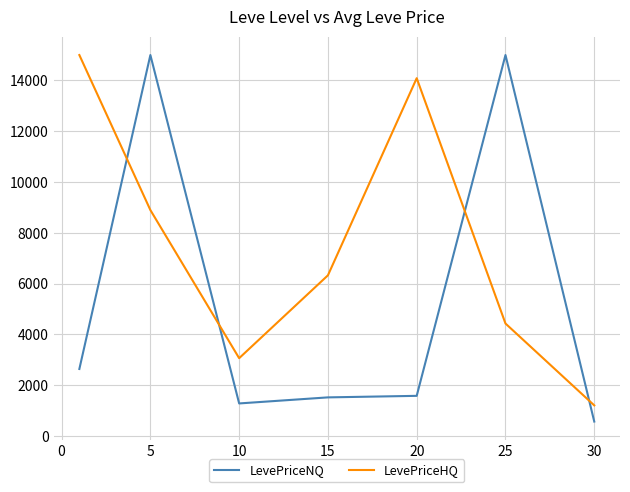

What is the maximum value shown in the chart?

15000.0